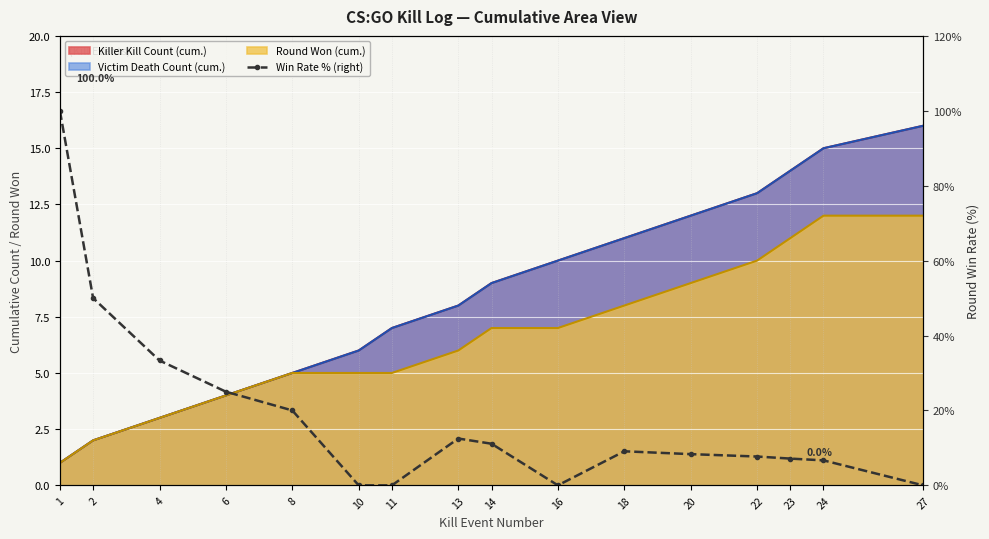

What is the approximate value at 8?

20.0